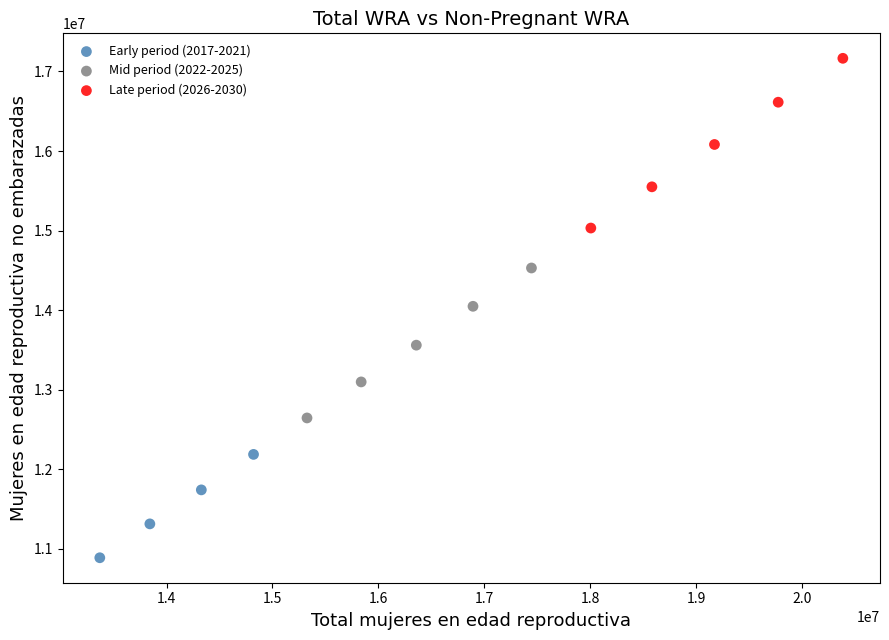

Which series reaches the minimum Y coordinate?

Early period (2017-2021)